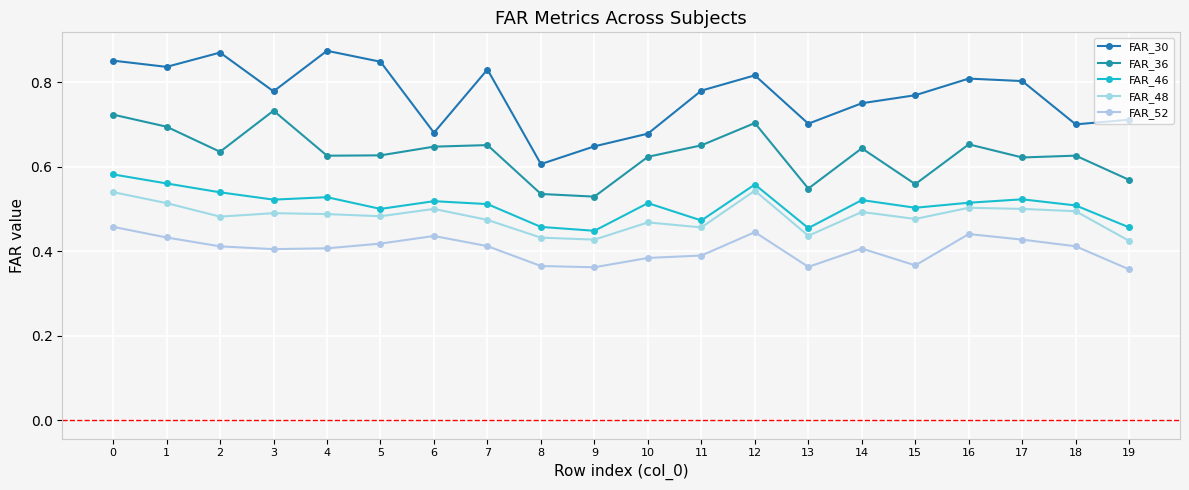

Count the FAR_46 values in the range 0 to 1.

20